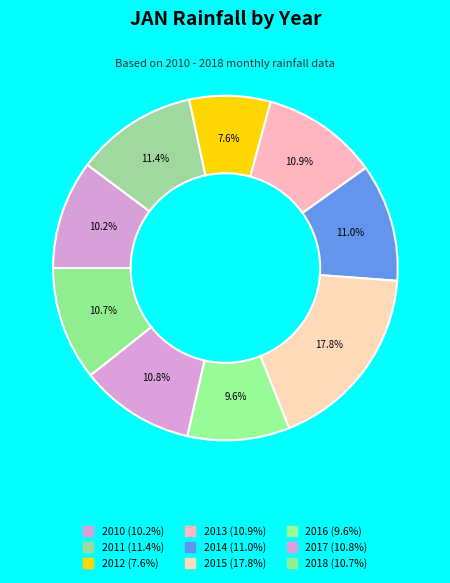

True or false: 2017 accounts for 23% of the total.

False